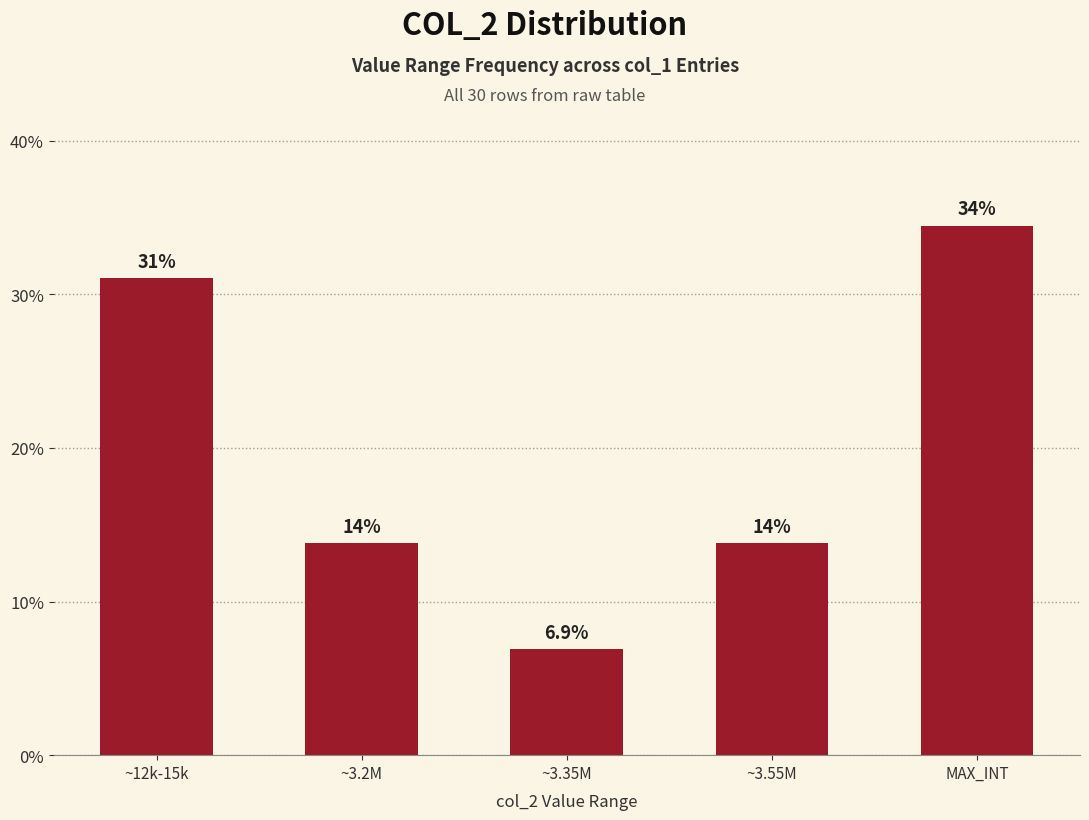

Count the number of categories in the chart.

5